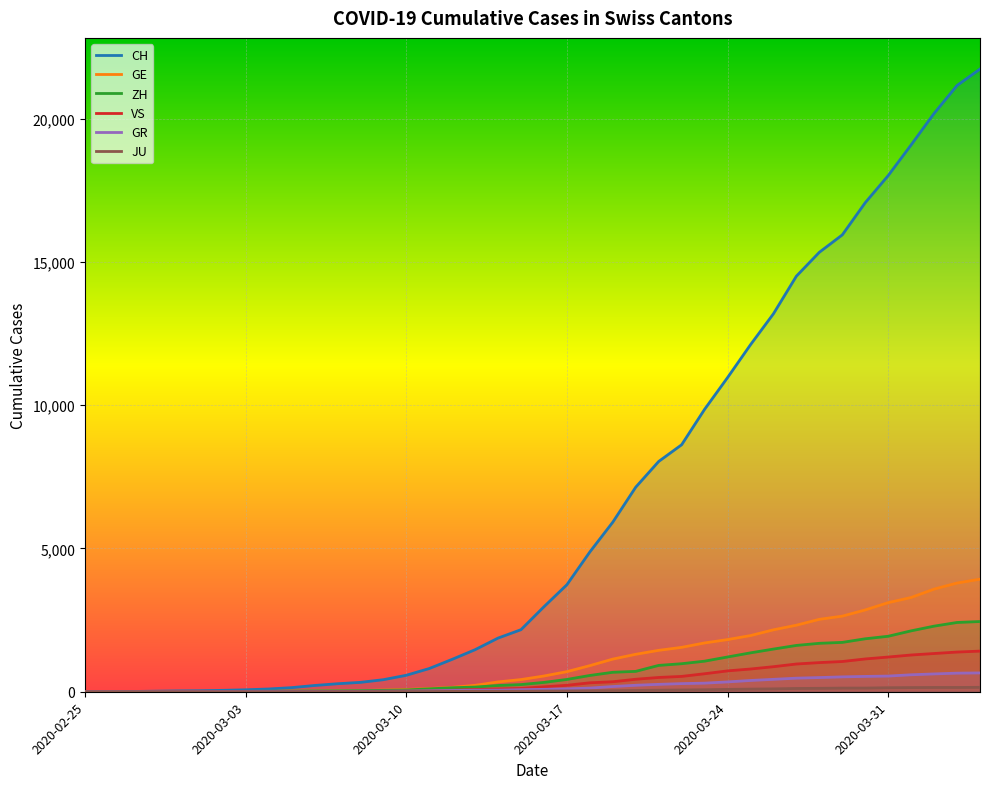

Is it true that VS equals 436 at 24?

True